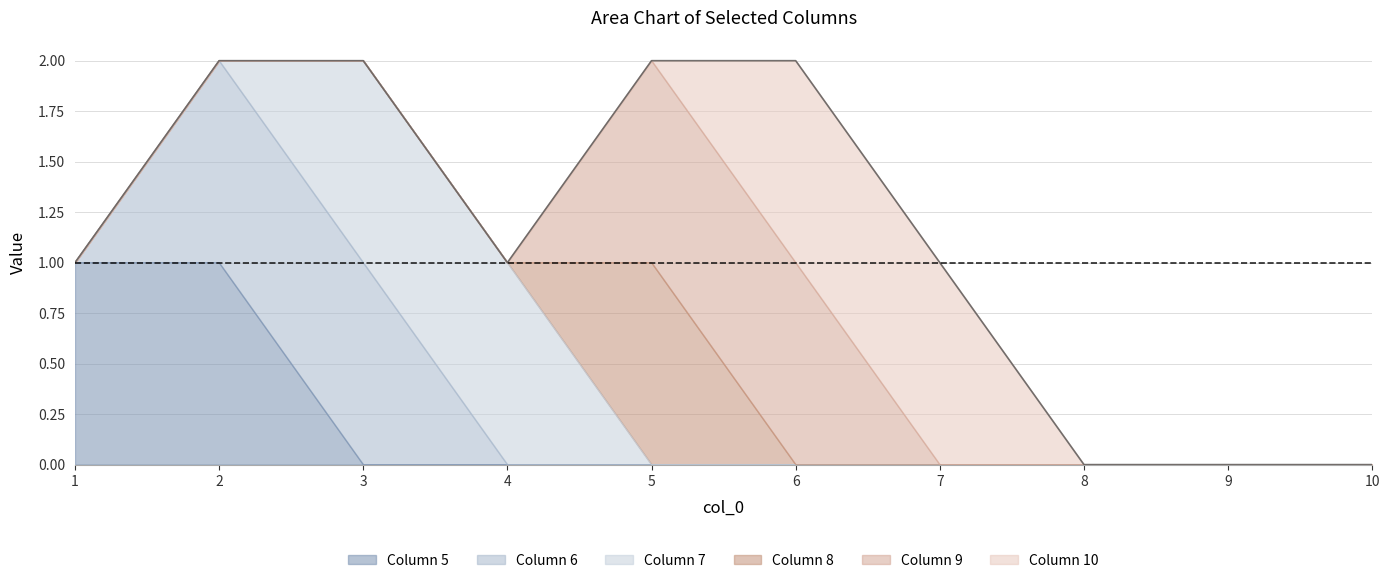

What are all the series names shown in the legend?

Column 5, Column 6, Column 7, Column 8, Column 9, Column 10